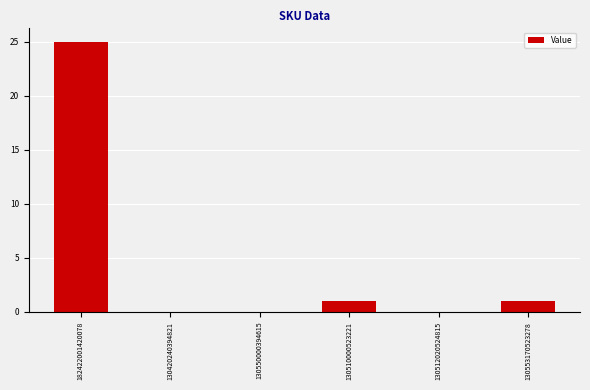

True or false: the data shows 25 at 182422001420078.

True